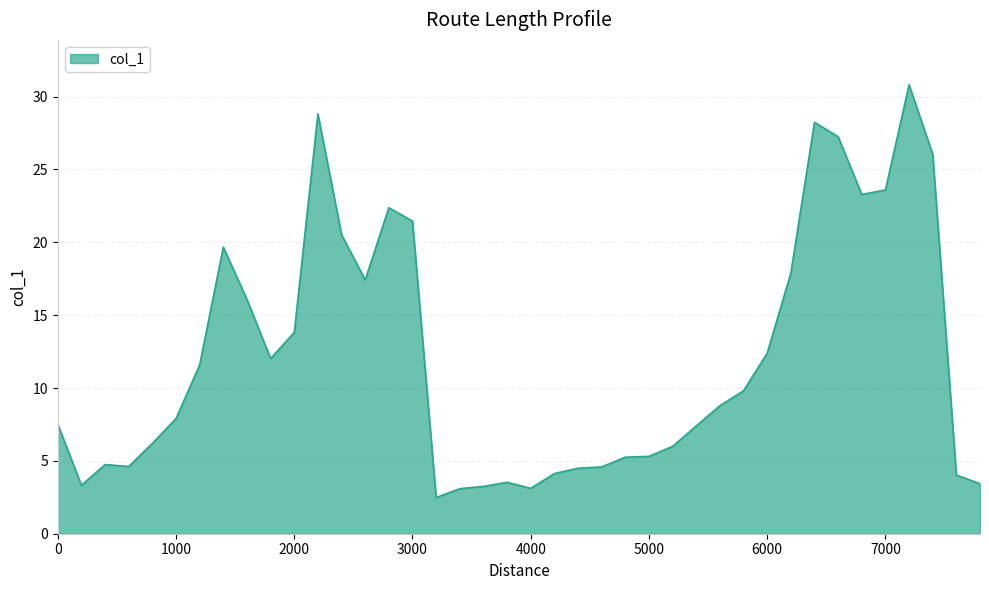

What is the minimum value shown in the chart?

2.5